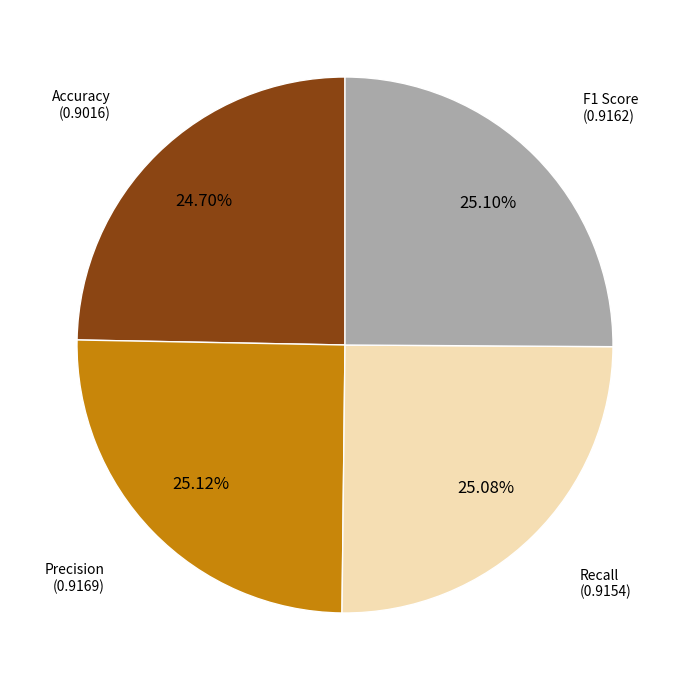

To the nearest percent, what portion does Recall represent?

25%